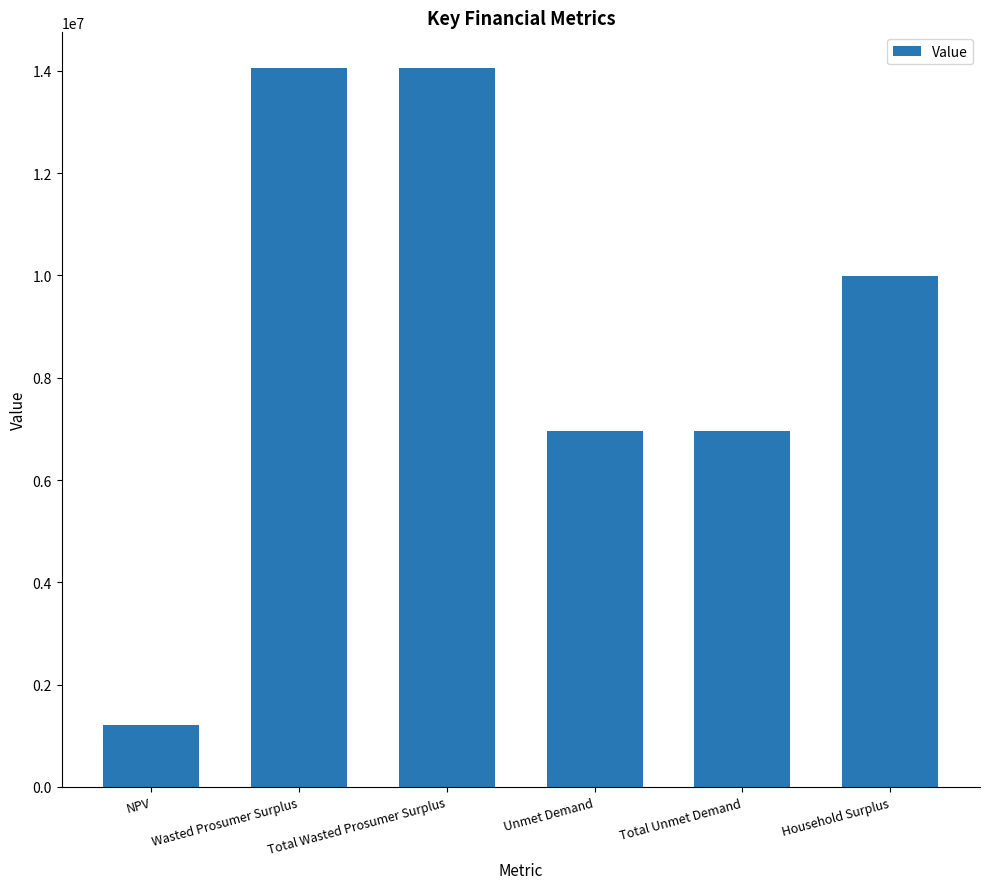

Reading right to left, extract all data points from this chart.

Household Surplus=9982266.2	Total Unmet Demand=6957862.4	Unmet Demand=6957862.4	Total Wasted Prosumer Surplus=14052528.2	Wasted Prosumer Surplus=14052528.2	NPV=1215644.9